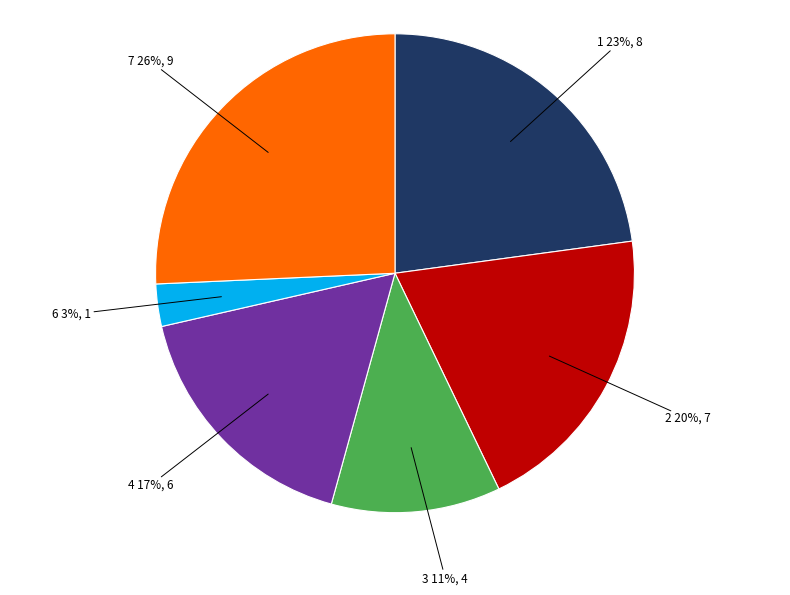

Approximately how many times larger is the value at 3 compared to 1?

0.5